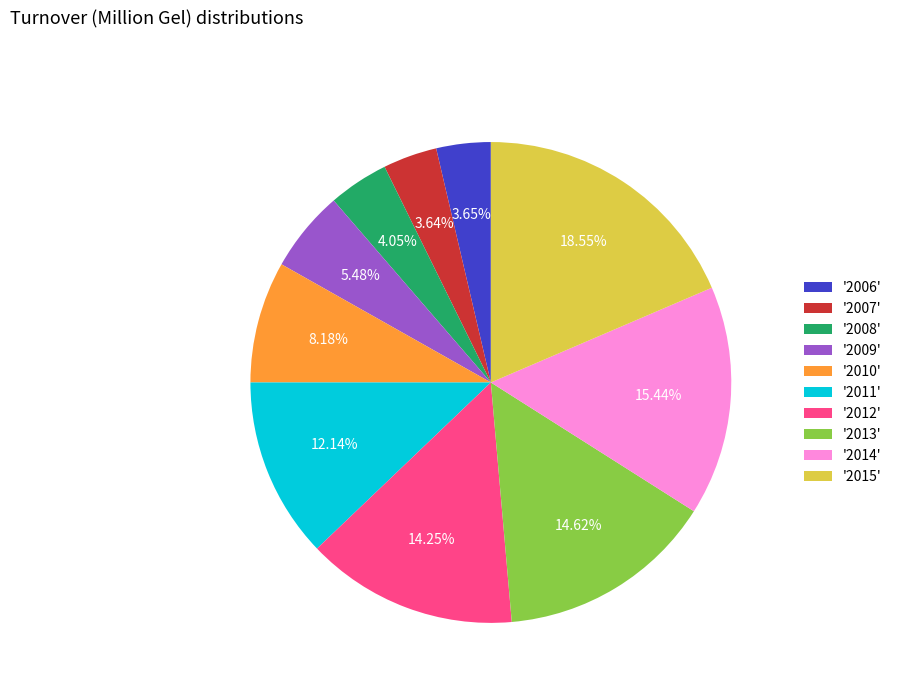

Is the sum of '2014' and '2006' greater than half?

No